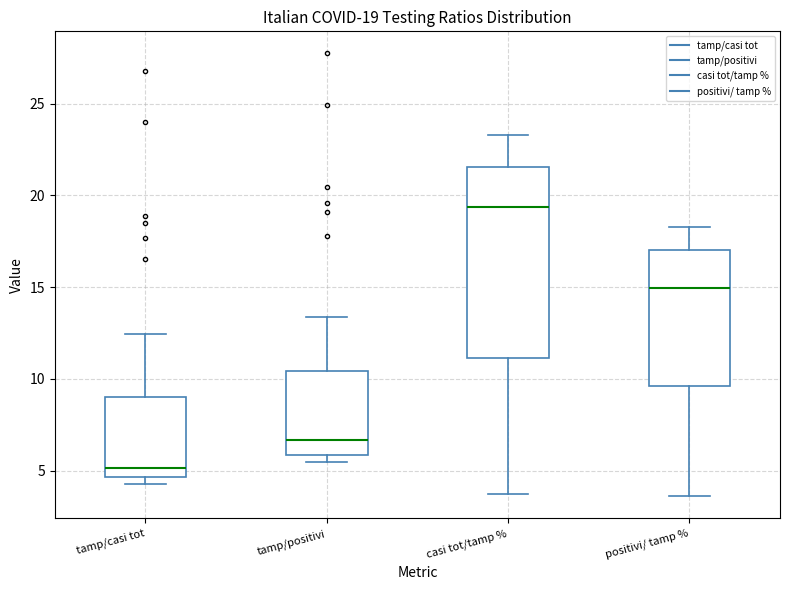

Which box is the tallest, from its lower edge to its upper edge?

casi tot/tamp %